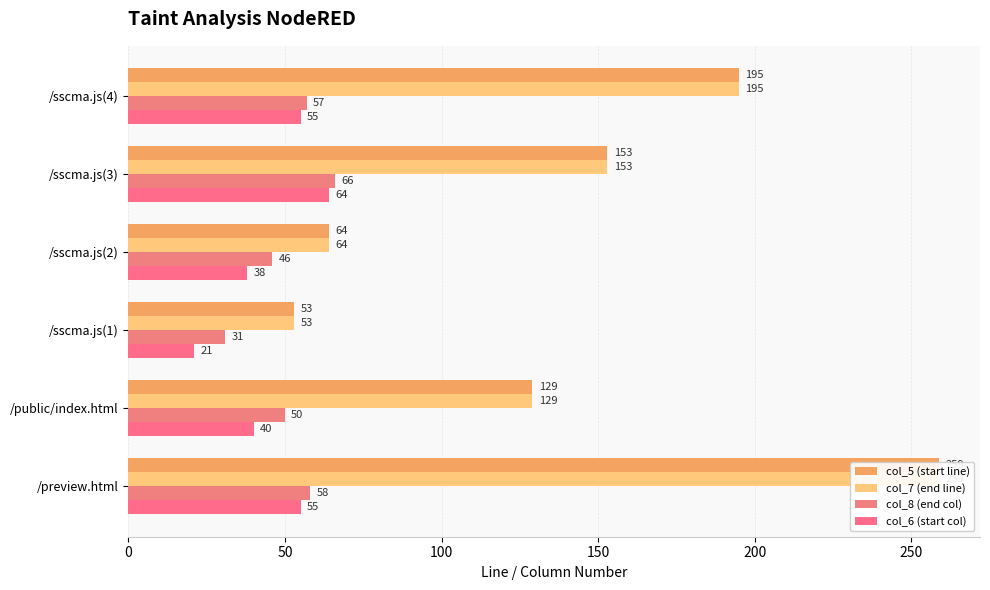

The value of col_6 (start col) at /sscma.js(2) is 57. True or false?

False